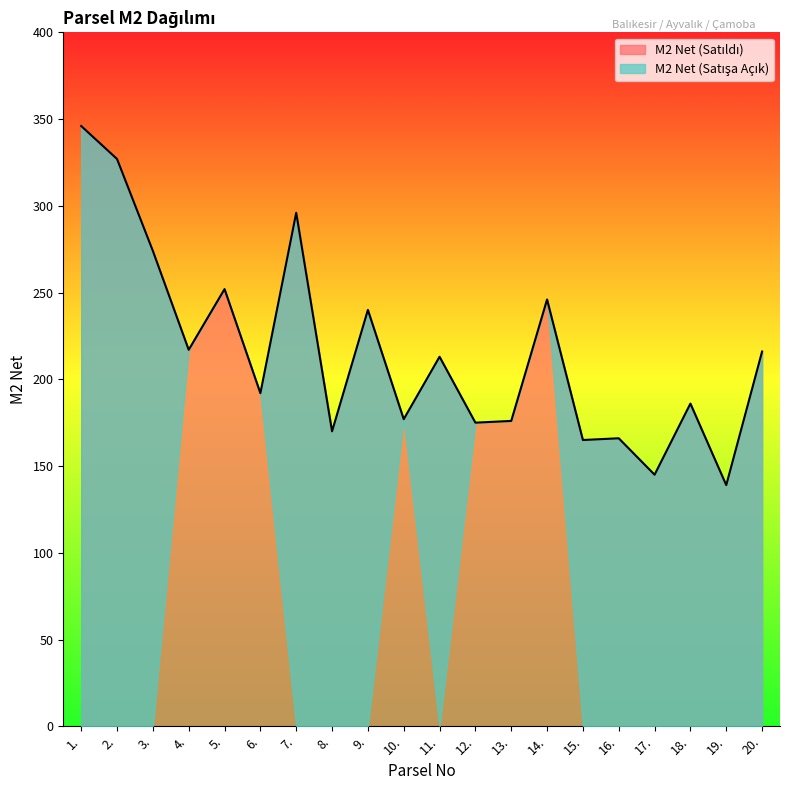

What are all the series names shown in the legend?

M2 Net (Satışa Açık), M2 Net (Satıldı)